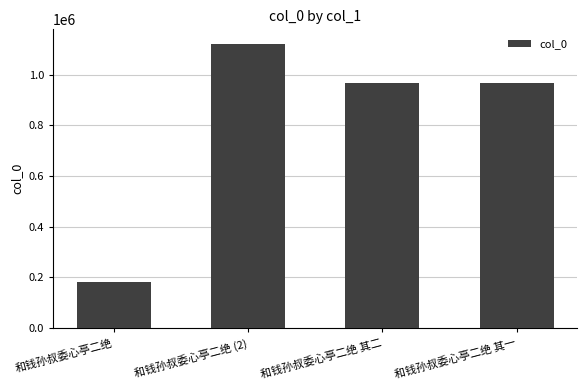

What is the sum of the values at 和钱孙叔委心亭二绝 其二 and 和钱孙叔委心亭二绝 其一?

1932101